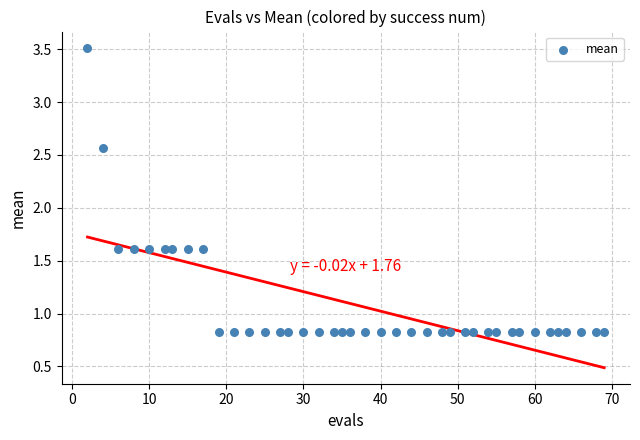

What is the range of Y values (max minus min)?

2.7